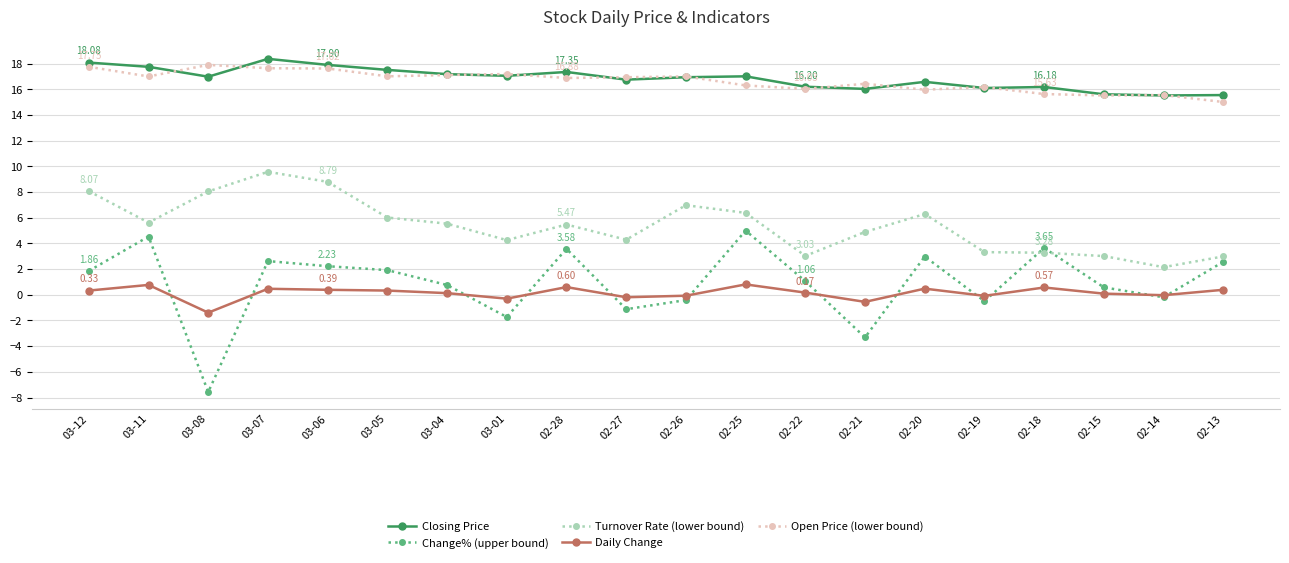

What is the lowest value of the Open Price (lower bound) series?

15.0